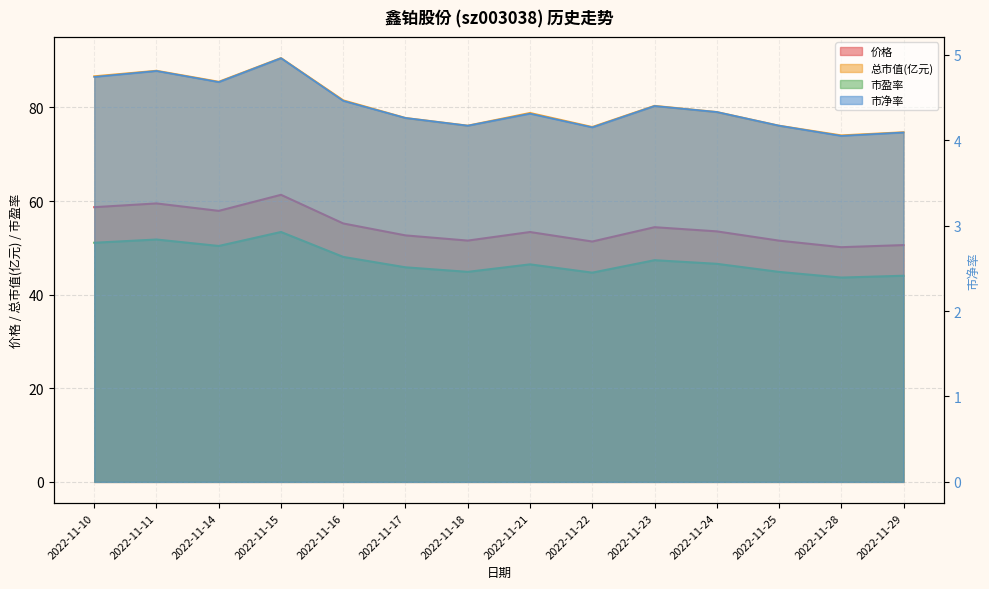

At which category does 价格 (line) reach its first local valley?

2022-11-14